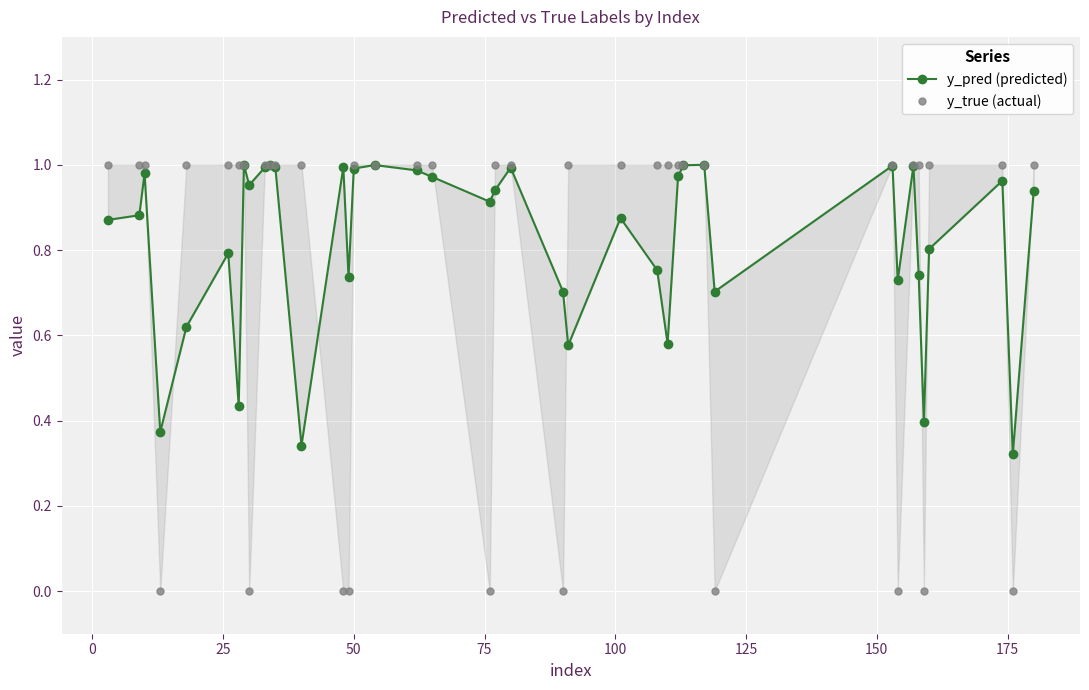

Does the chart display data point markers on the line(s)?

Yes